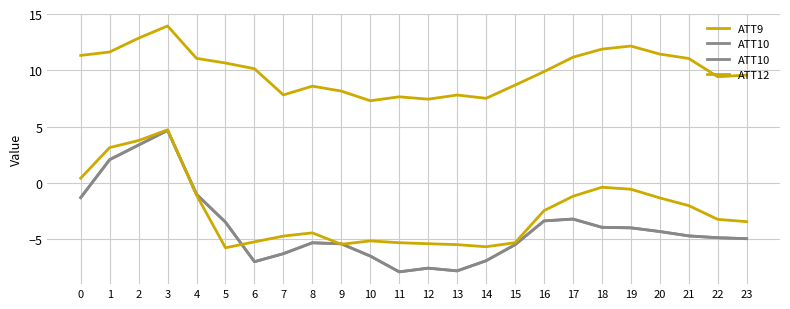

True or false: ATT9 has a value of 7.5 at 14.

True